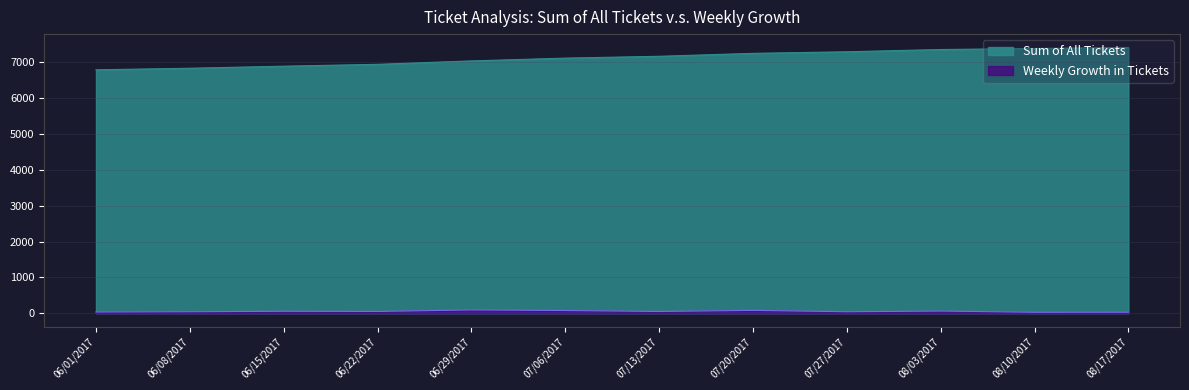

Where is Weekly Growth in Tickets nearest to the value 62?

08/03/2017